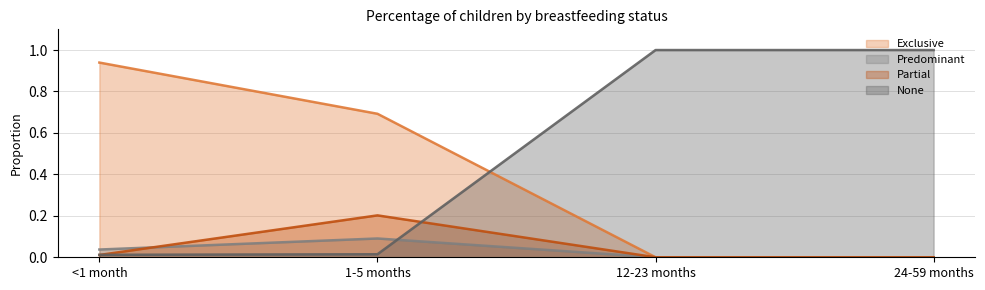

True or false: Exclusive has more than 1 points higher than both neighbors.

False